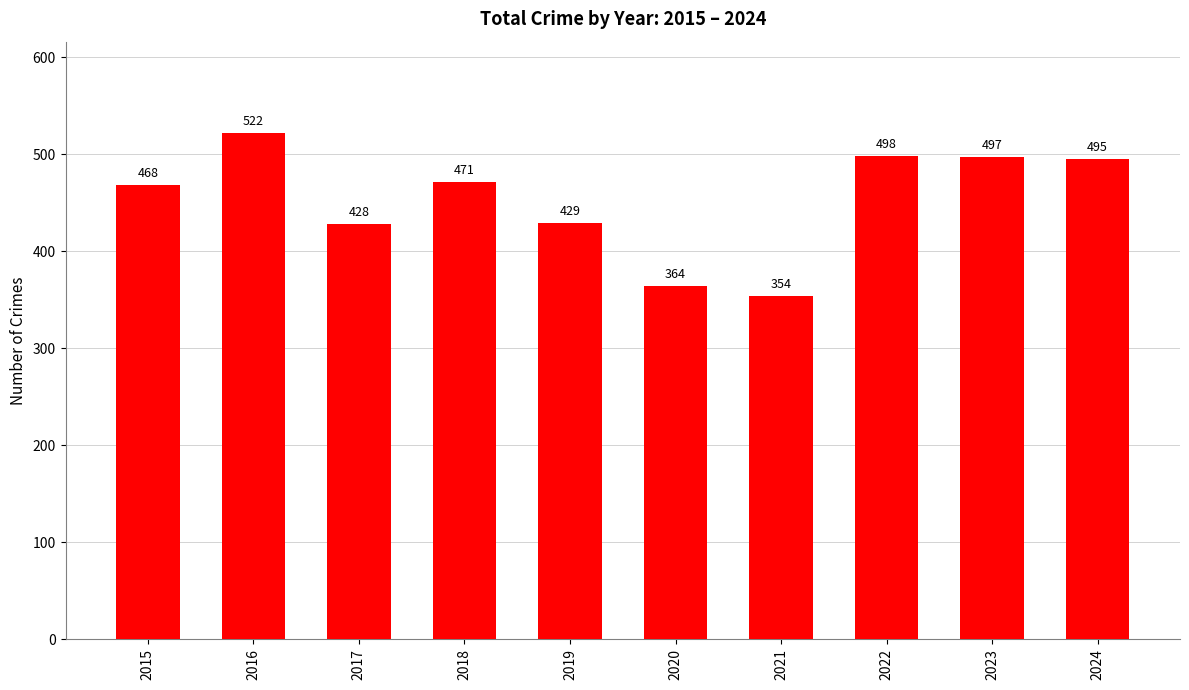

Reading left to right, what are all the values shown in this chart?

2015=468	2016=522	2017=428	2018=471	2019=429	2020=364	2021=354	2022=498	2023=497	2024=495